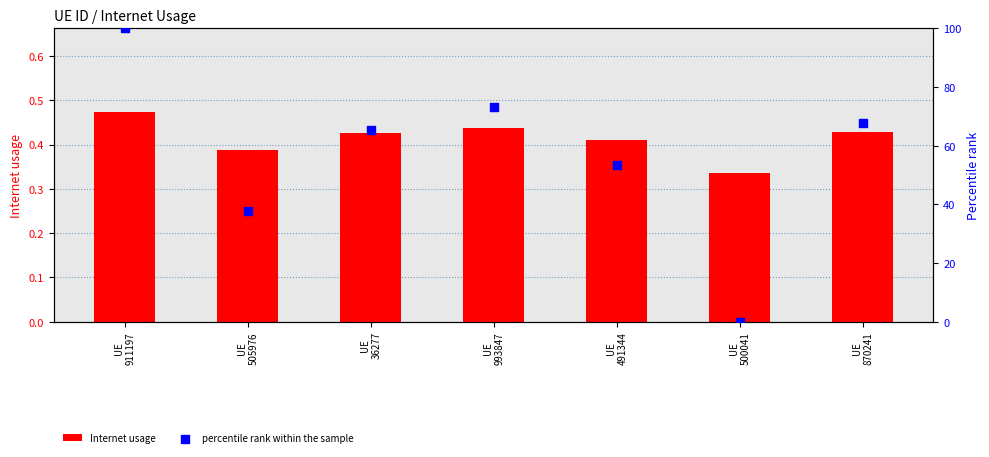

Which series has the largest total across all categories?

percentile rank within the sample